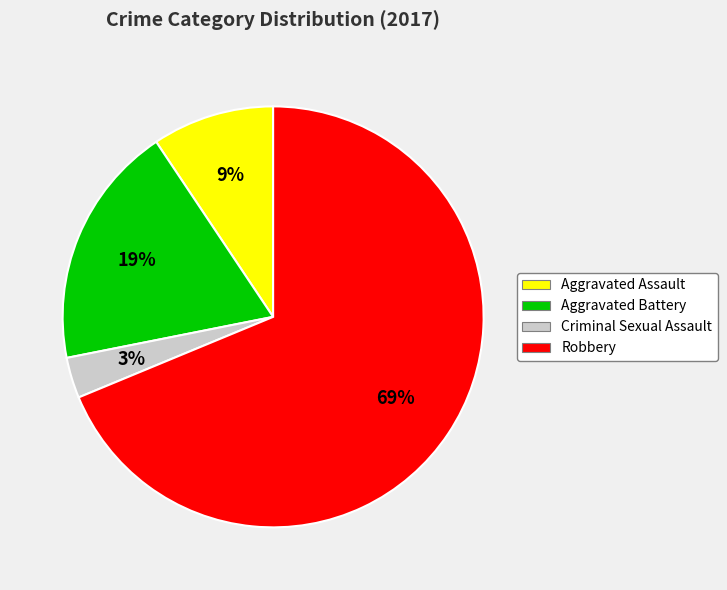

Rank the categories by value from highest to lowest.

Robbery, Aggravated Battery, Aggravated Assault, Criminal Sexual Assault